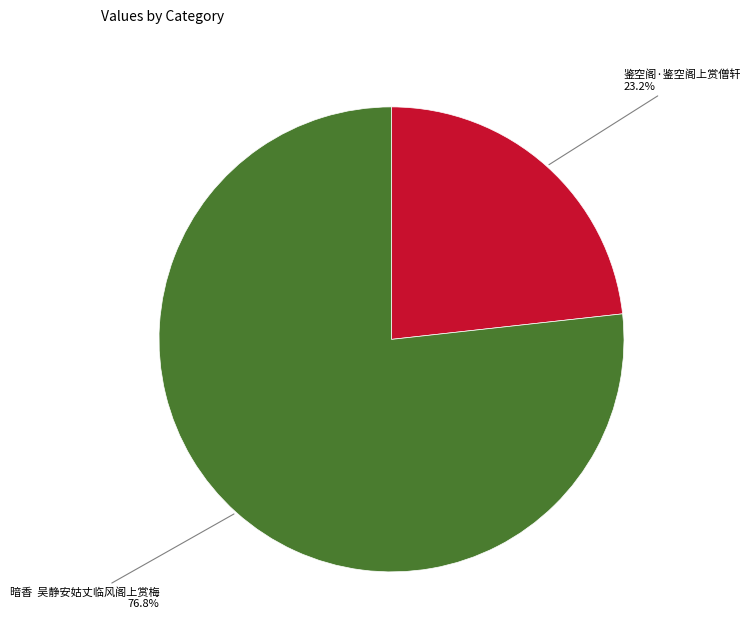

Does 鉴空阁·鉴空阁上赏僧轩 account for over 50% of the chart?

No